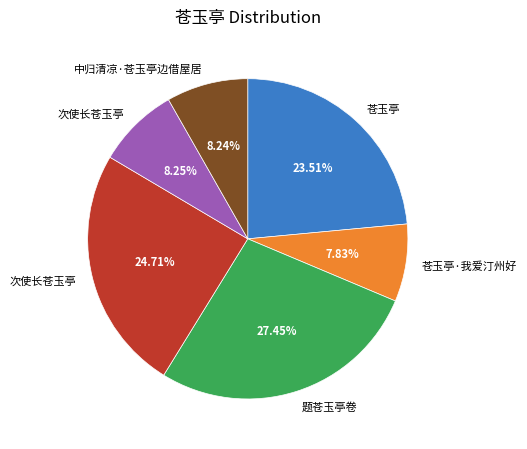

Does any single category account for the majority?

No